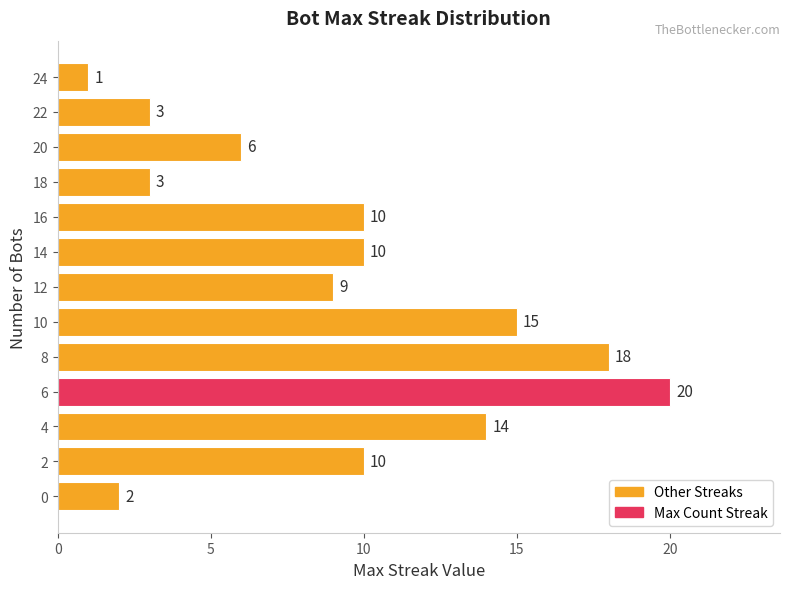

What is the ratio of the value at 20 to the value at 12?

0.7